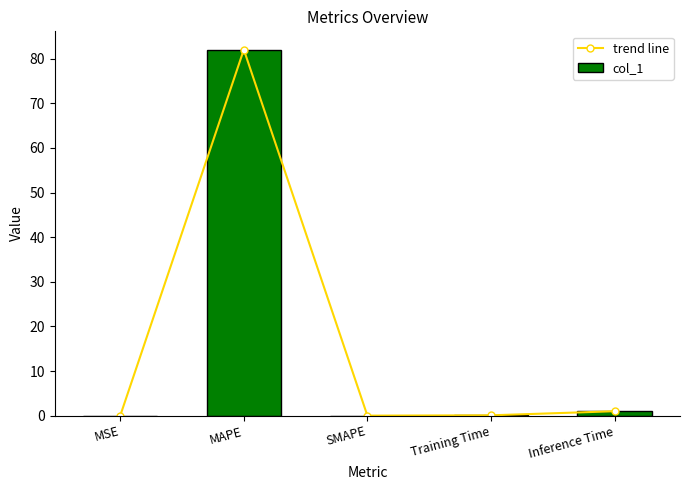

The trend line series shows 0.0 at MSE. True or false?

False